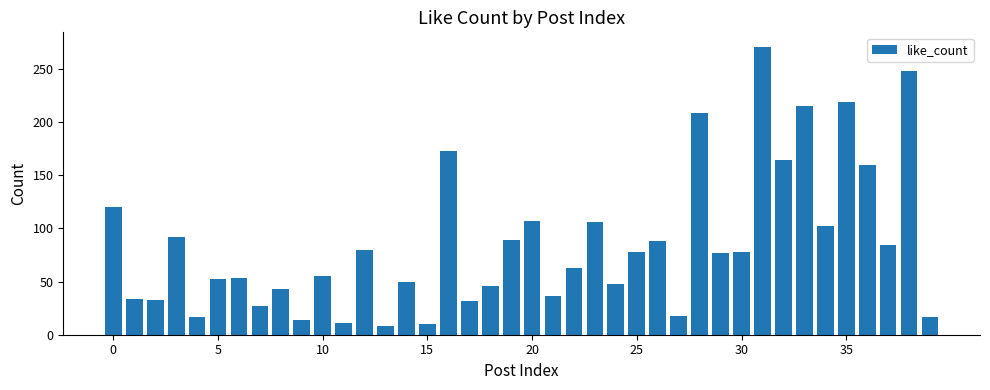

What is the smallest value displayed?

8